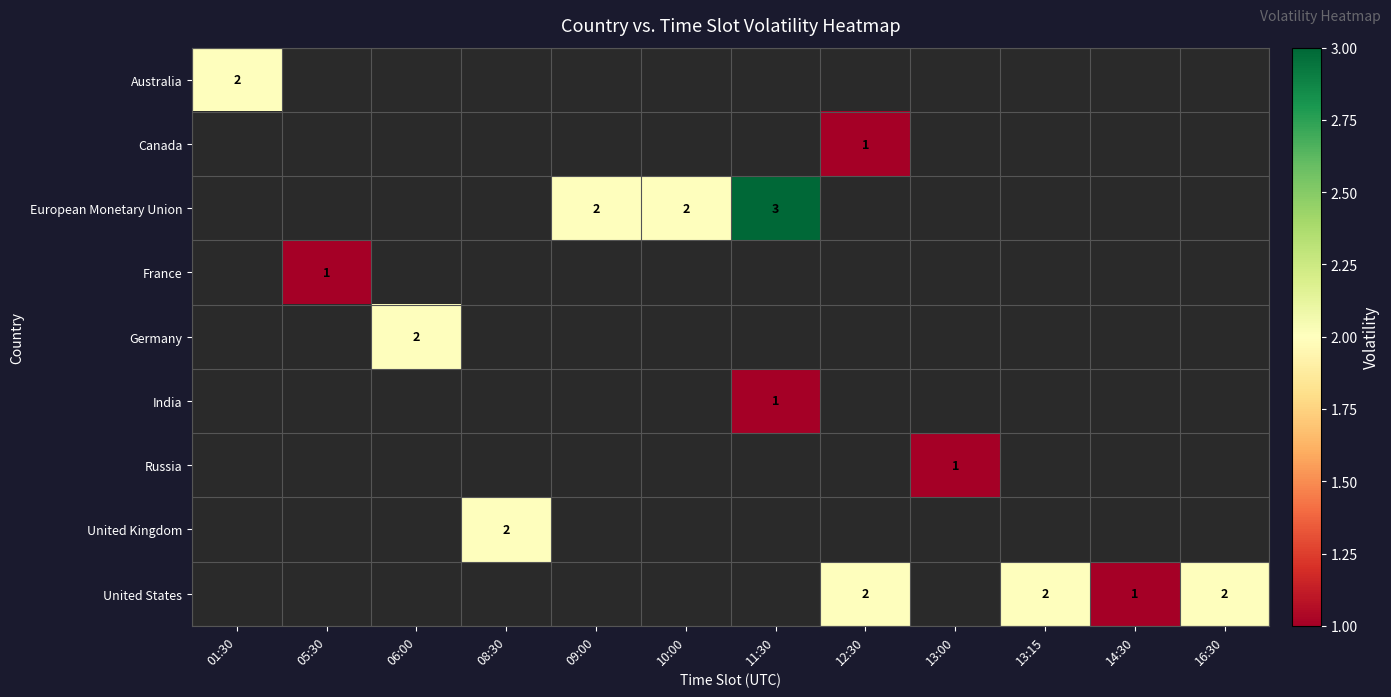

The India series shows 1 at 11:30. True or false?

True